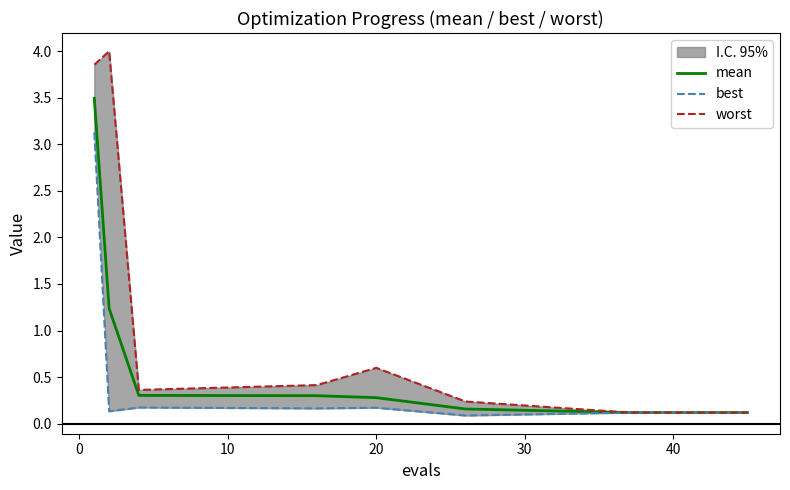

True or false: worst and mean cross at least once.

False